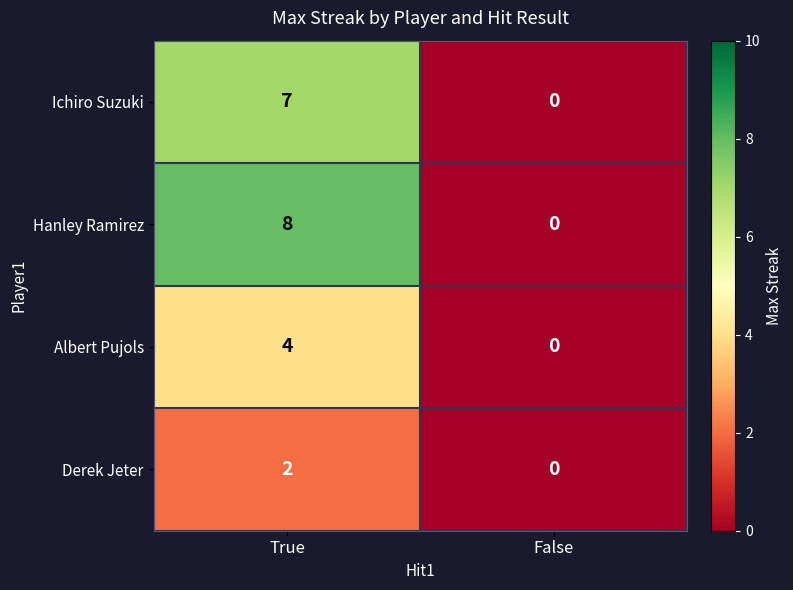

At how many categories does at least one series exceed 5?

1